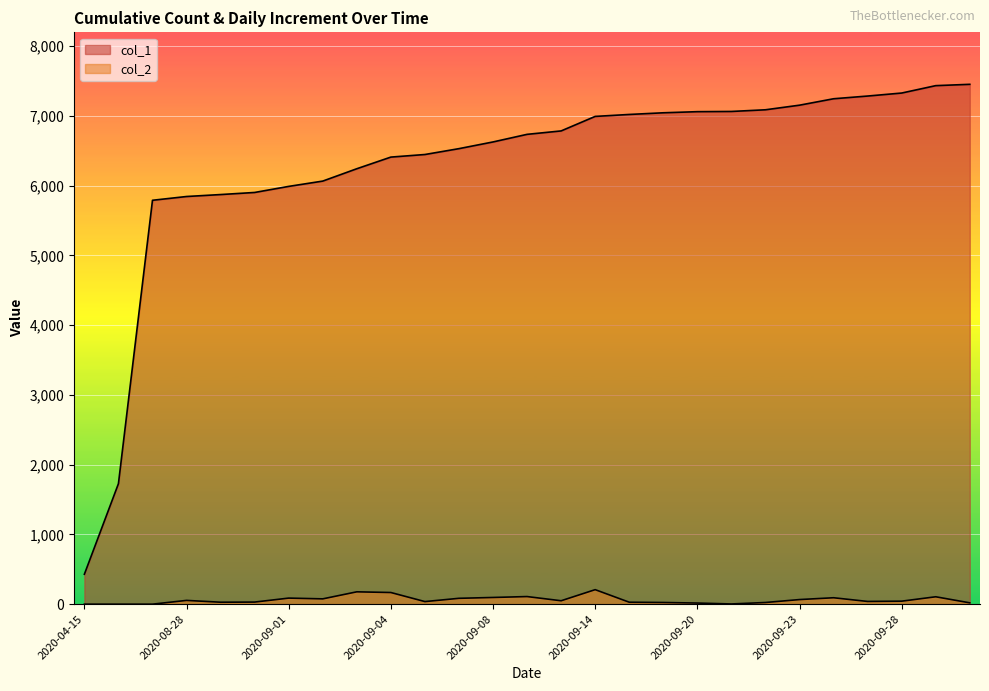

How many series are shown in this chart?

2